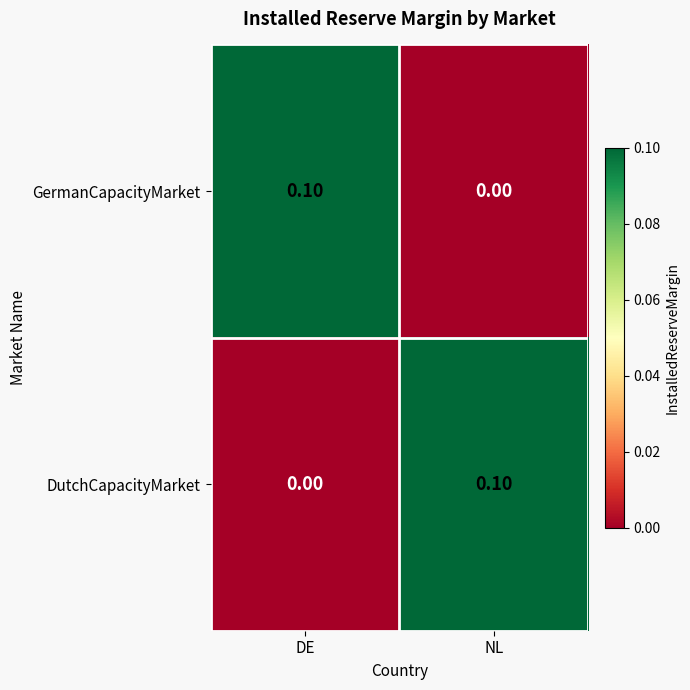

List the labels in order of GermanCapacityMarket value, largest first.

DE, NL